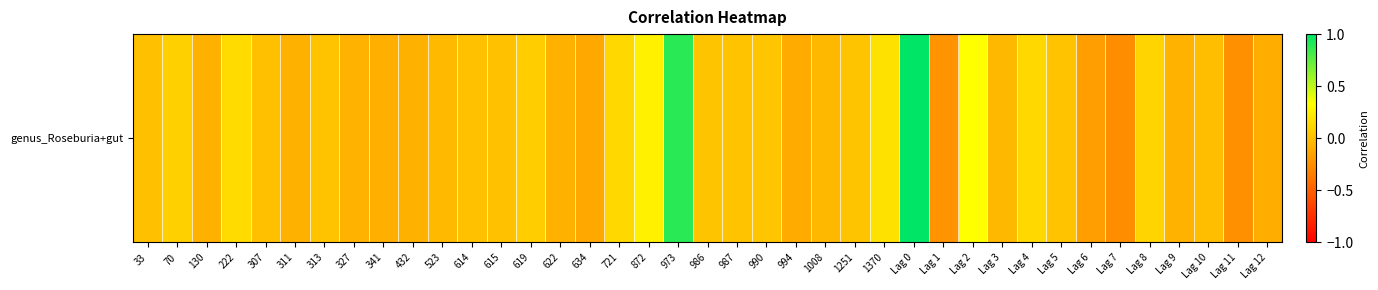

Which label corresponds to the smallest value in the chart?

Lag 7